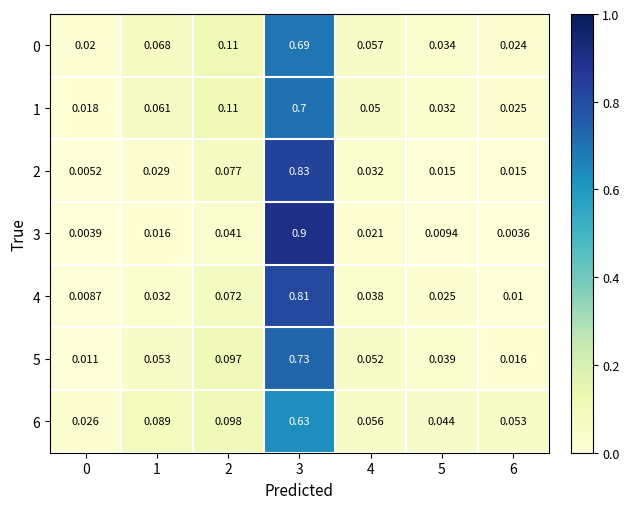

Is the value of 3 at 4 greater than the value of 4 at 0?

Yes